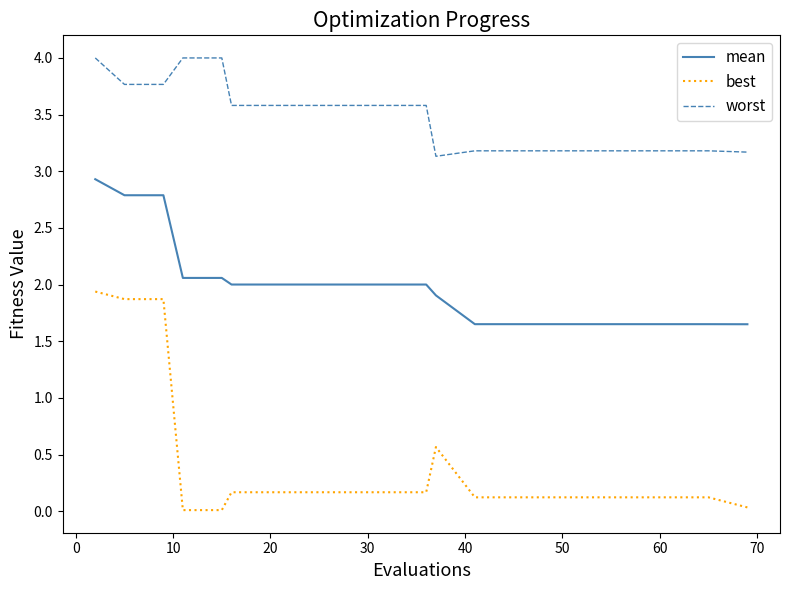

Does the chart display data point markers on the line(s)?

No